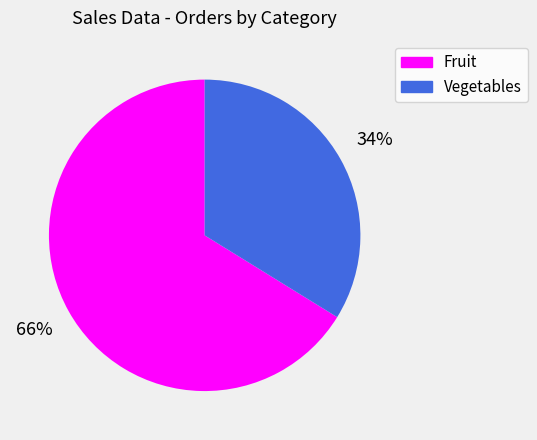

Is the sum of Vegetables and Fruit greater than half?

Yes